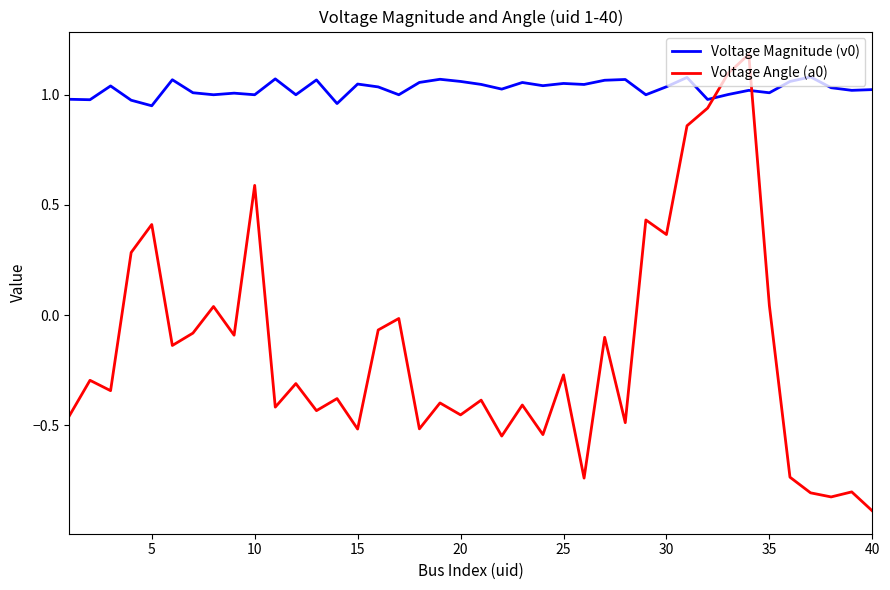

What is the maximum value for Voltage Angle (a0)?

1.2